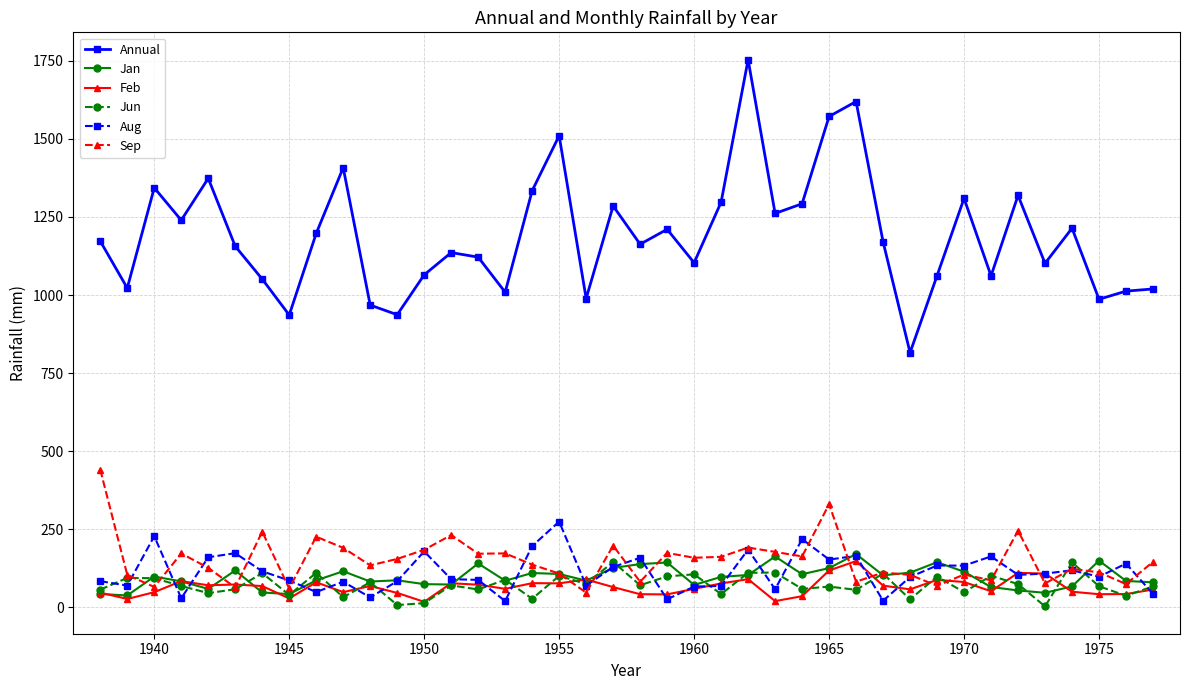

How many distinct data groups are displayed?

6